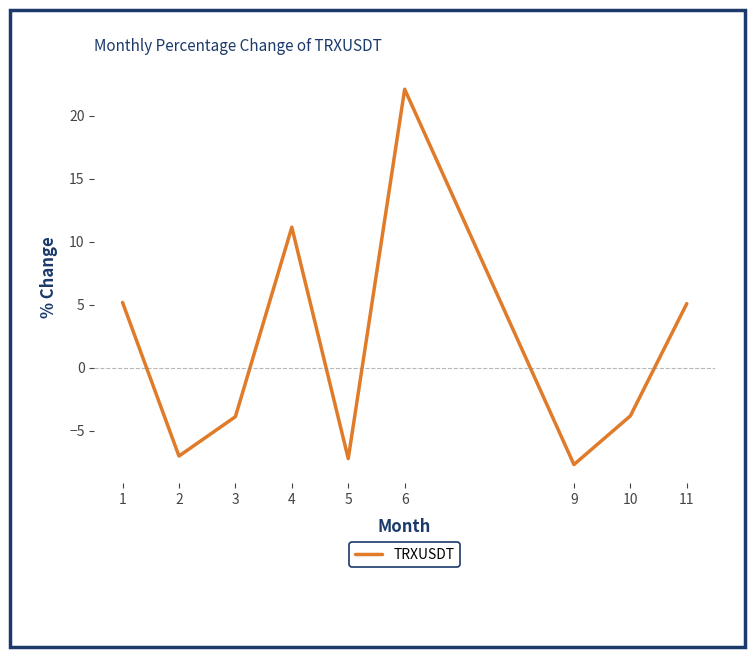

How many lines are shown in the chart?

1